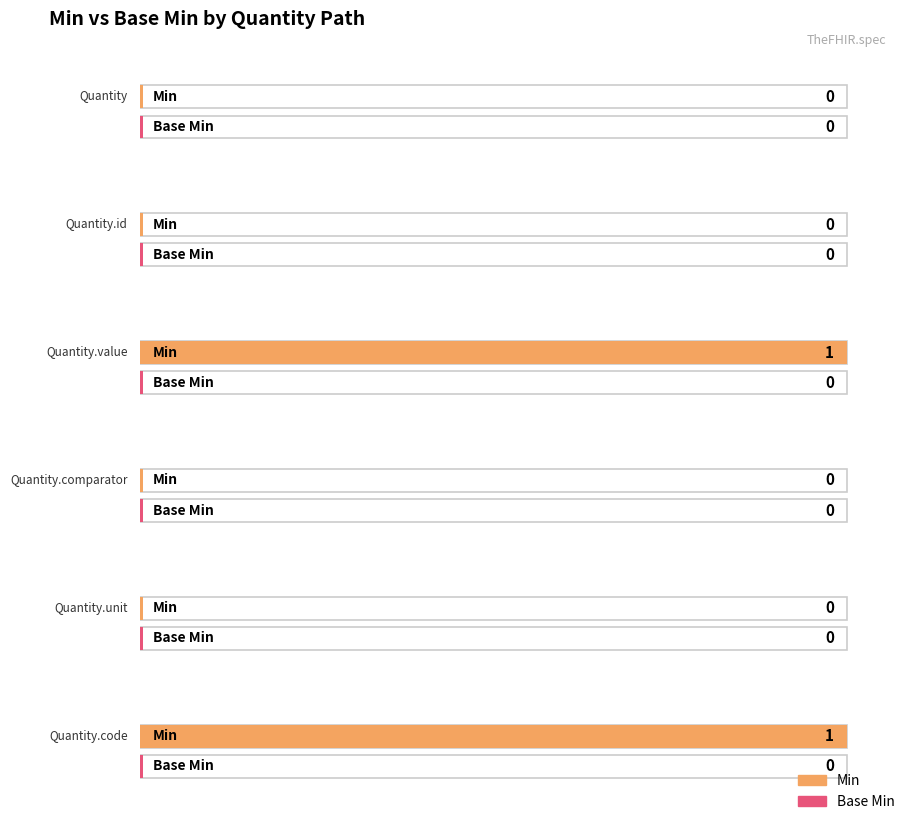

What is the difference between the maximum and minimum values in the Min series?

1